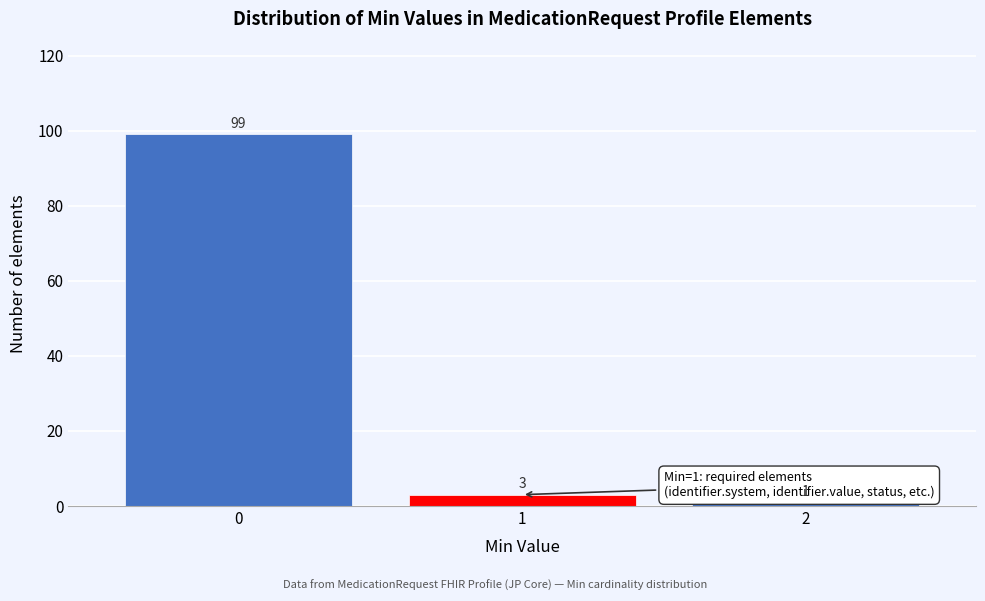

Reading left to right, transcribe all the data shown in this chart.

99	3	1